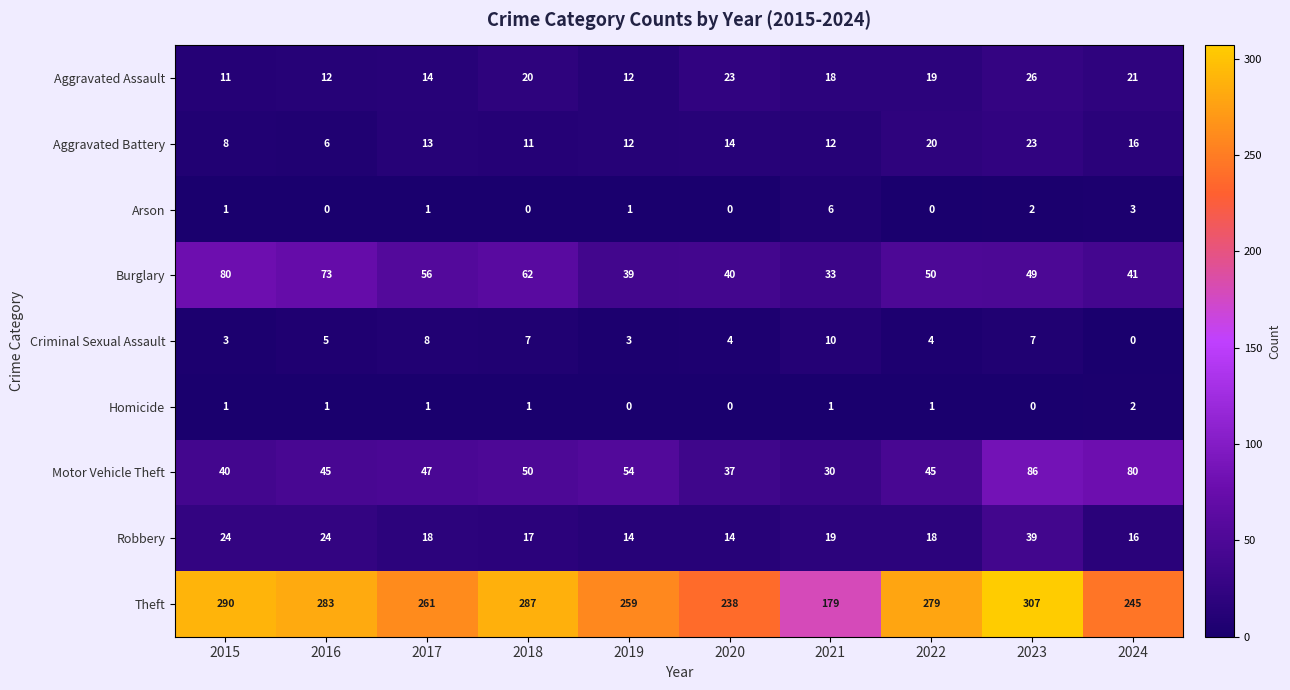

Which category has the highest value in the Theft series?

2023